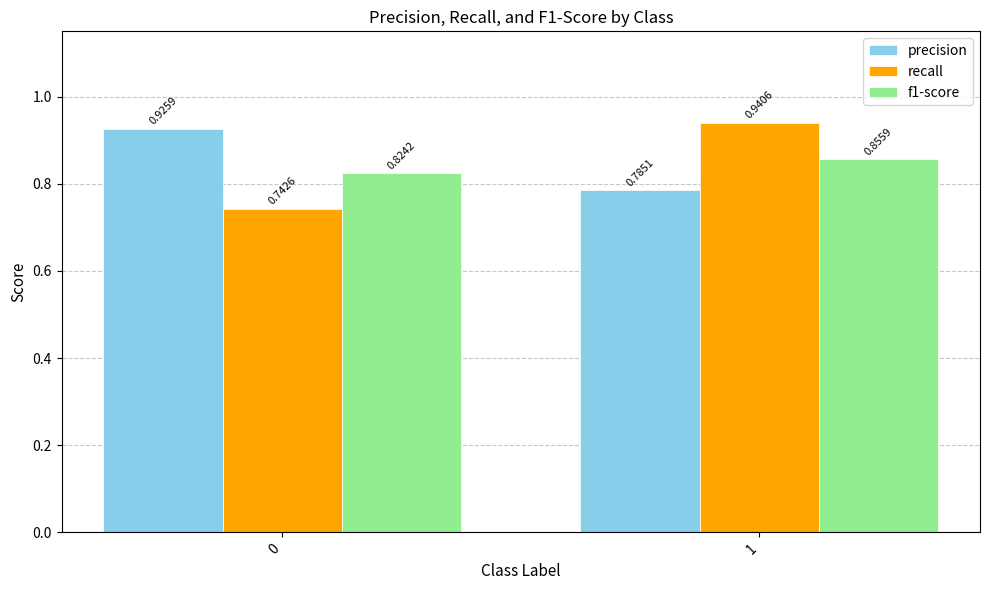

What are all the series names shown in the legend?

precision, recall, f1-score